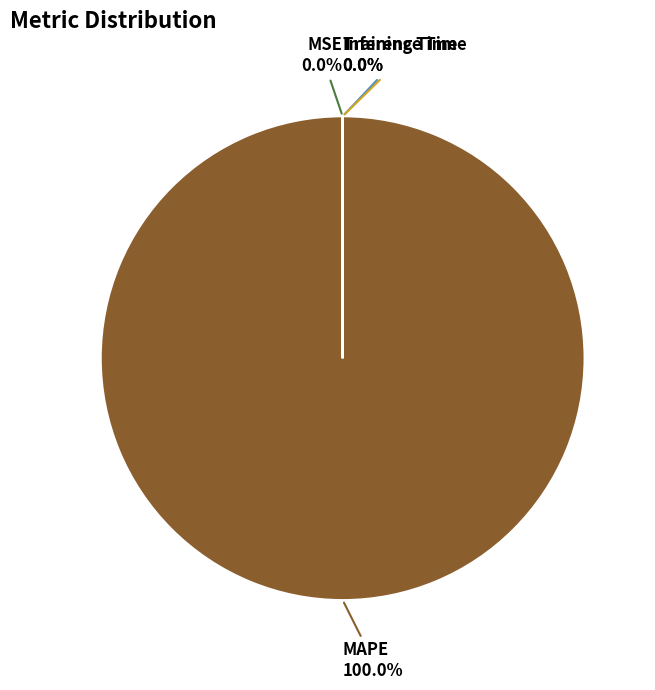

Does MAPE account for over 50% of the chart?

Yes